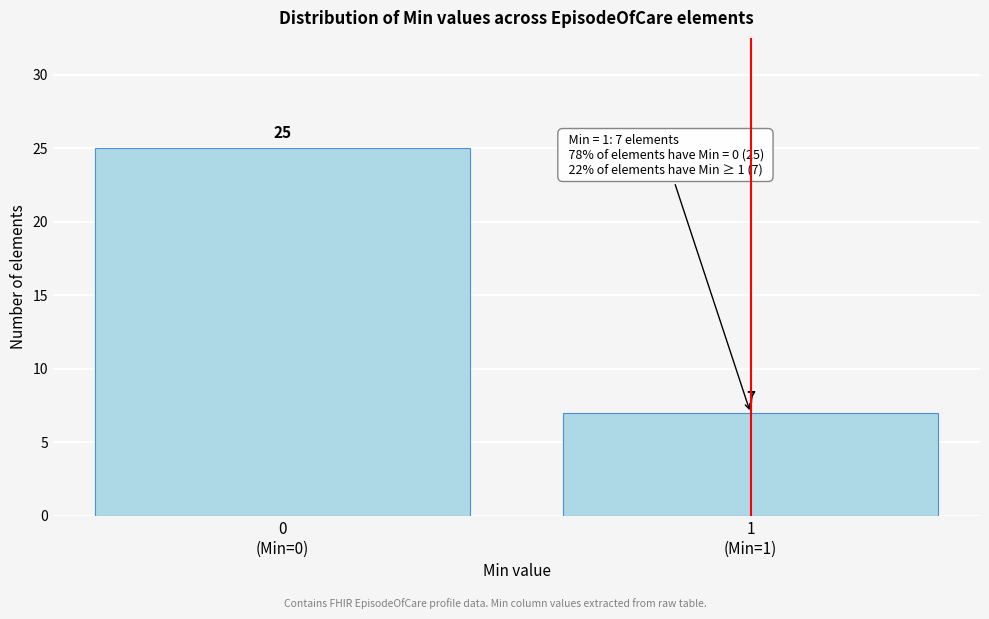

Reading left to right, what are all the values shown in this chart?

25	7